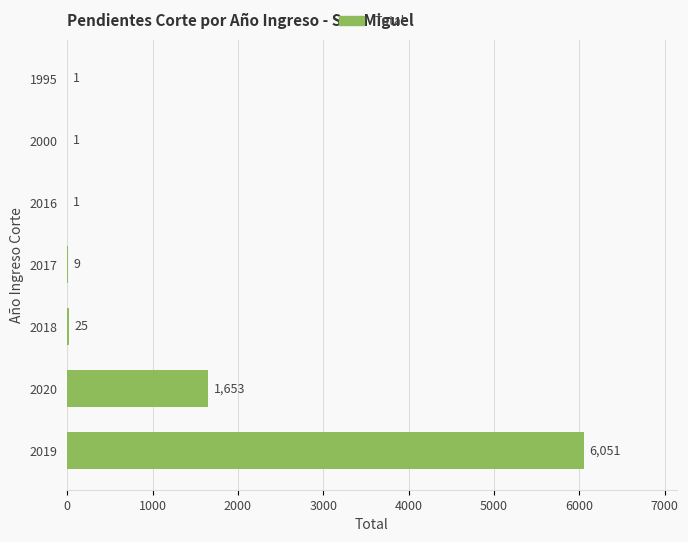

Which label corresponds to the largest value in the chart?

2019